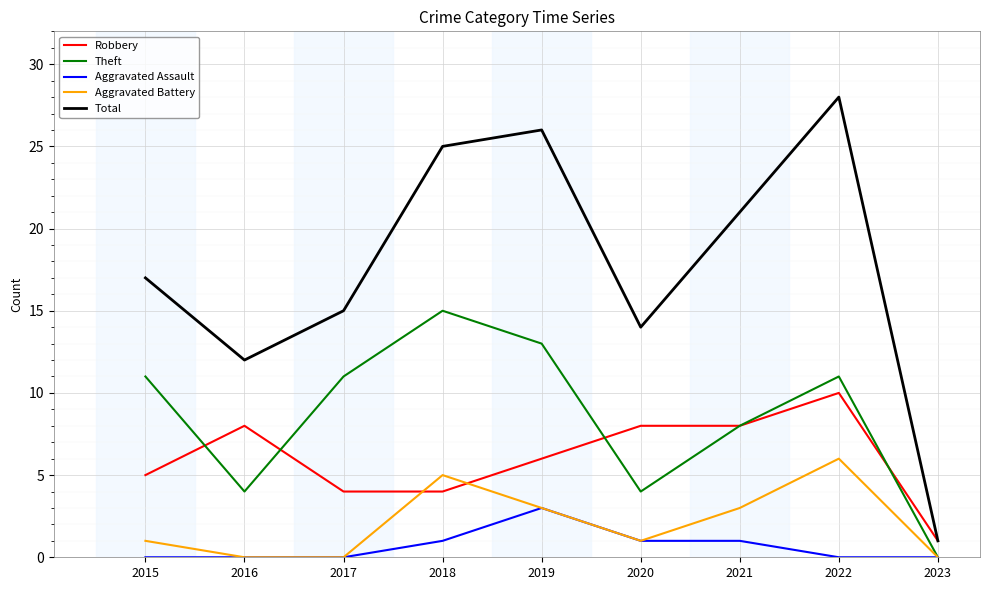

Reading left to right, what are all the values shown in this chart?

Robbery: 5	8	4	4	6	8	8	10	1
Theft: 11	4	11	15	13	4	8	11	0
Aggravated Assault: 0	0	0	1	3	1	1	0	0
Aggravated Battery: 1	0	0	5	3	1	3	6	0
Total: 17	12	15	25	26	14	21	28	1